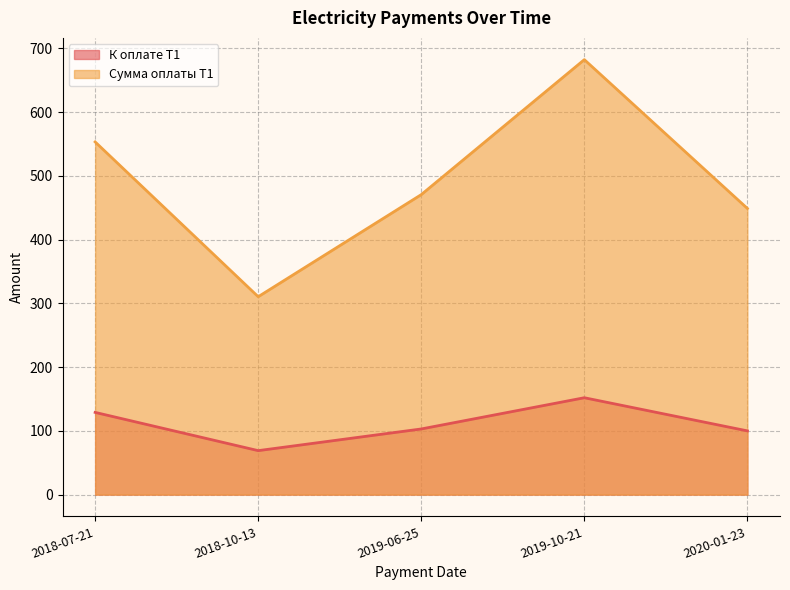

What is the difference between the maximum and minimum values in the К оплате Т1 series?

83.0